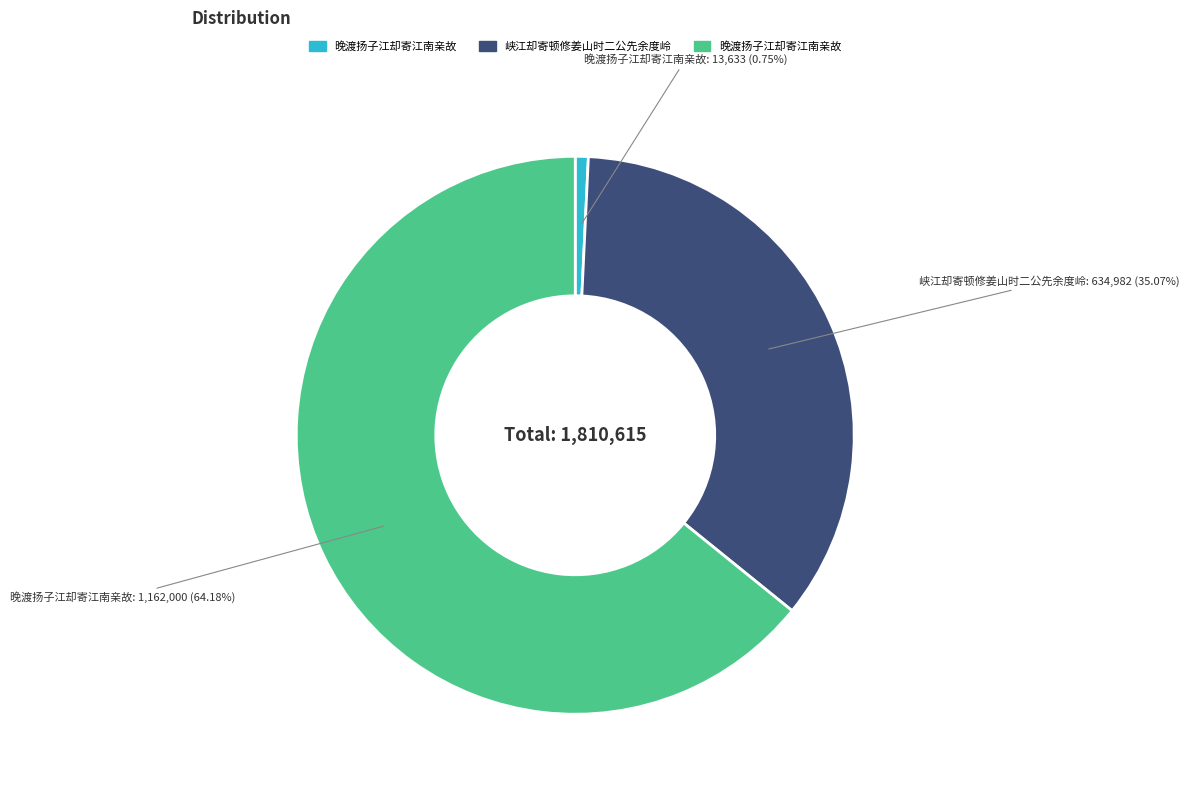

Is there a majority slice in this chart?

Yes